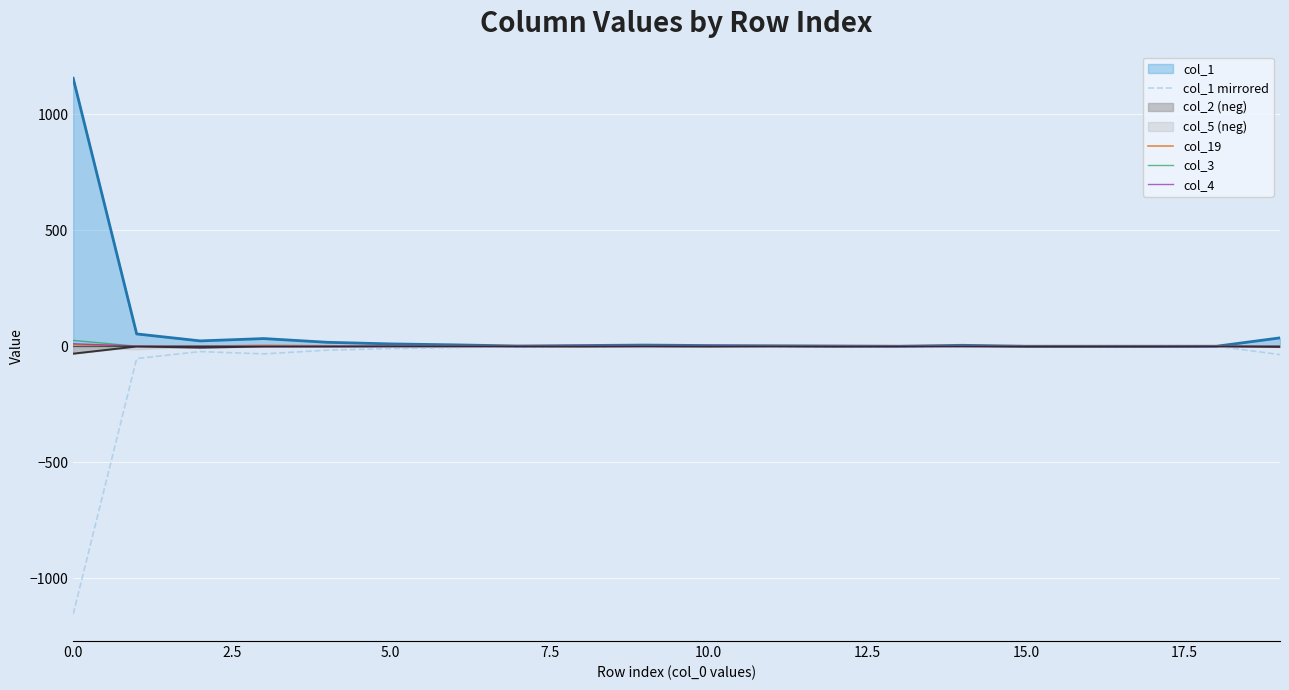

How many times do col_19 and col_4 cross each other?

1